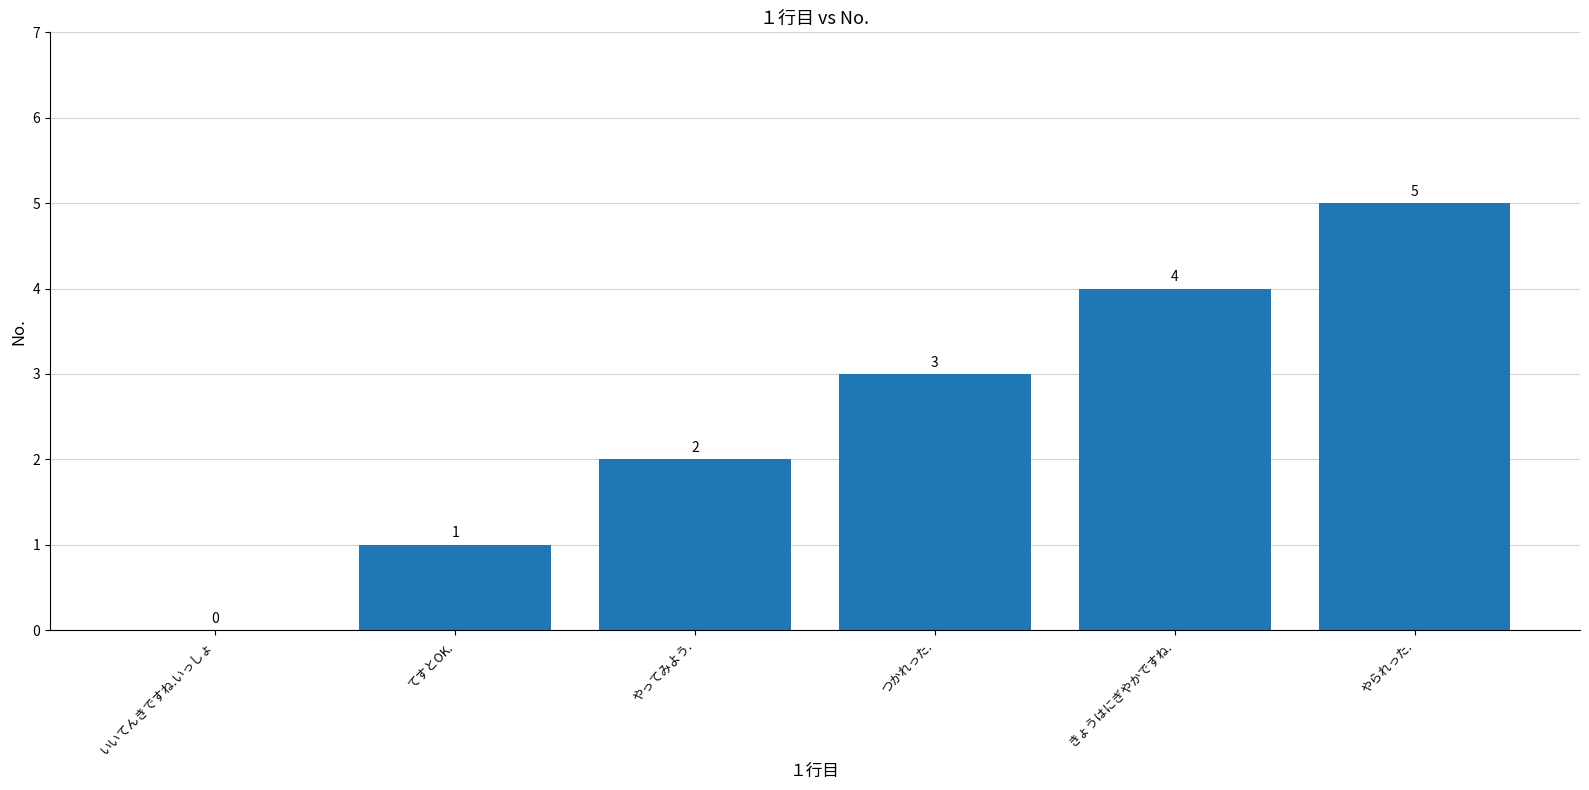

The chart shows a value of -2 at いいてんきですね.いっしょ. True or false?

False